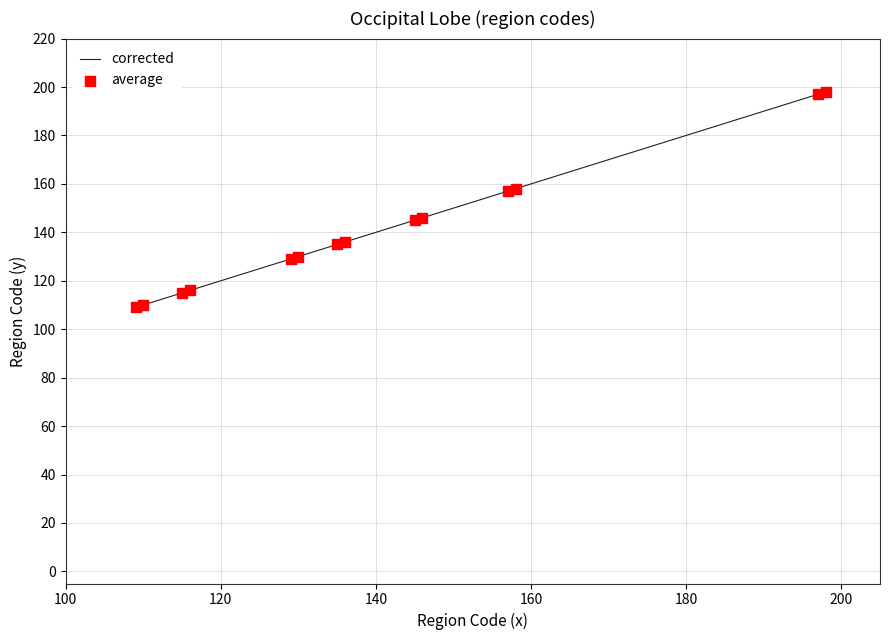

What is the difference between the maximum and minimum values?

89